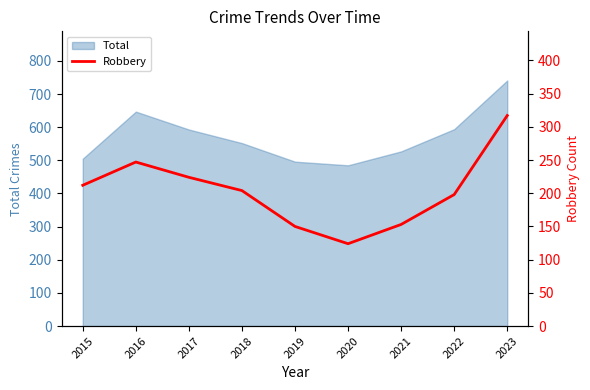

List the labels in order of value, smallest first.

2020, 2019, 2021, 2022, 2018, 2015, 2017, 2016, 2023